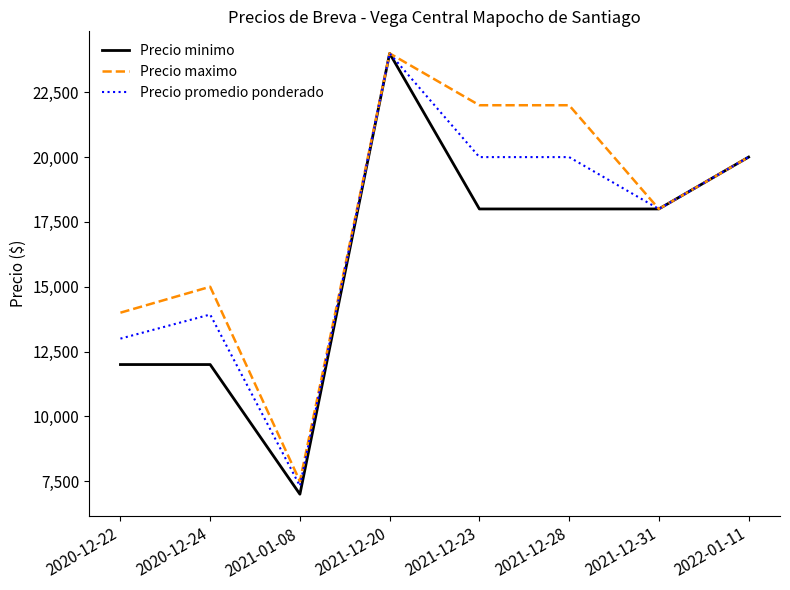

What is the total value across all series at 2021-12-23?

60000